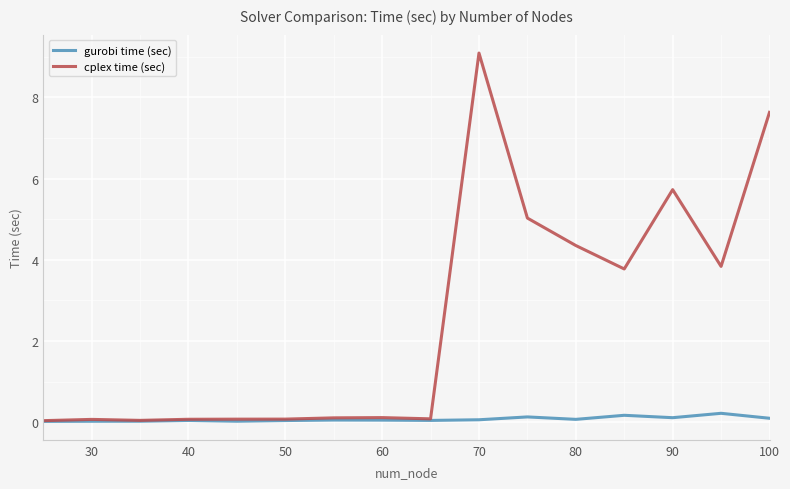

What is the highest value of the cplex time (sec) series?

9.1